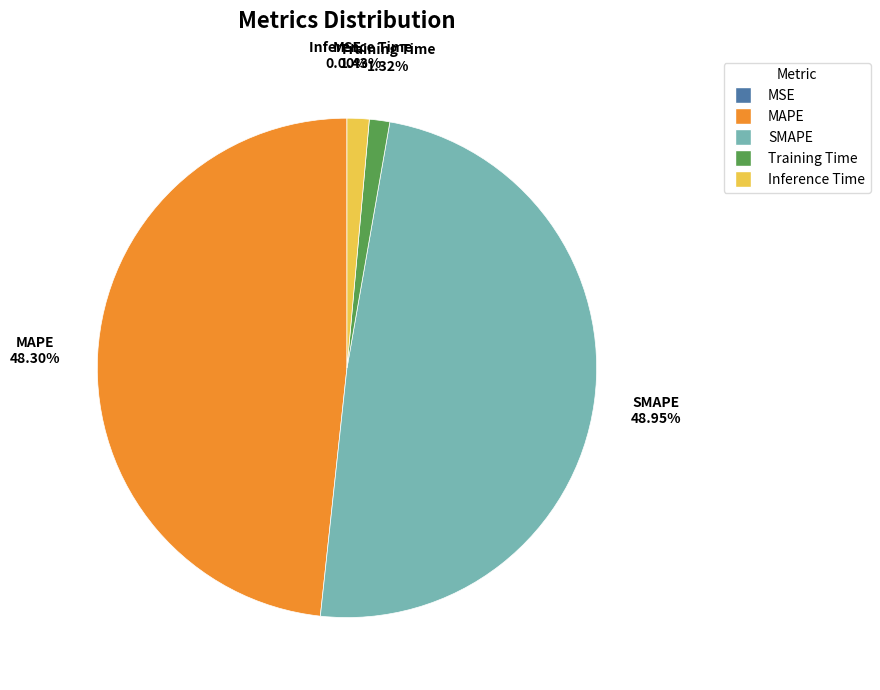

Is Training Time the majority of the pie?

No